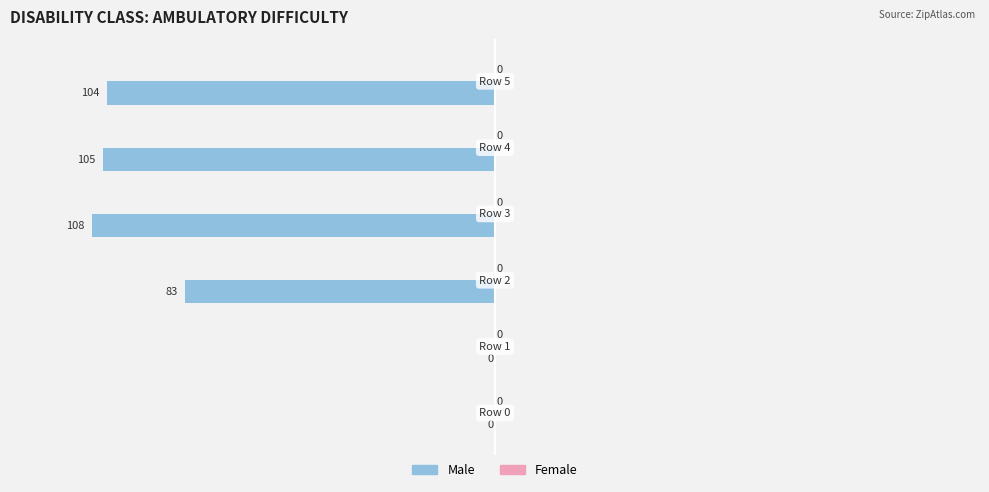

What is the sum of all values?

-400